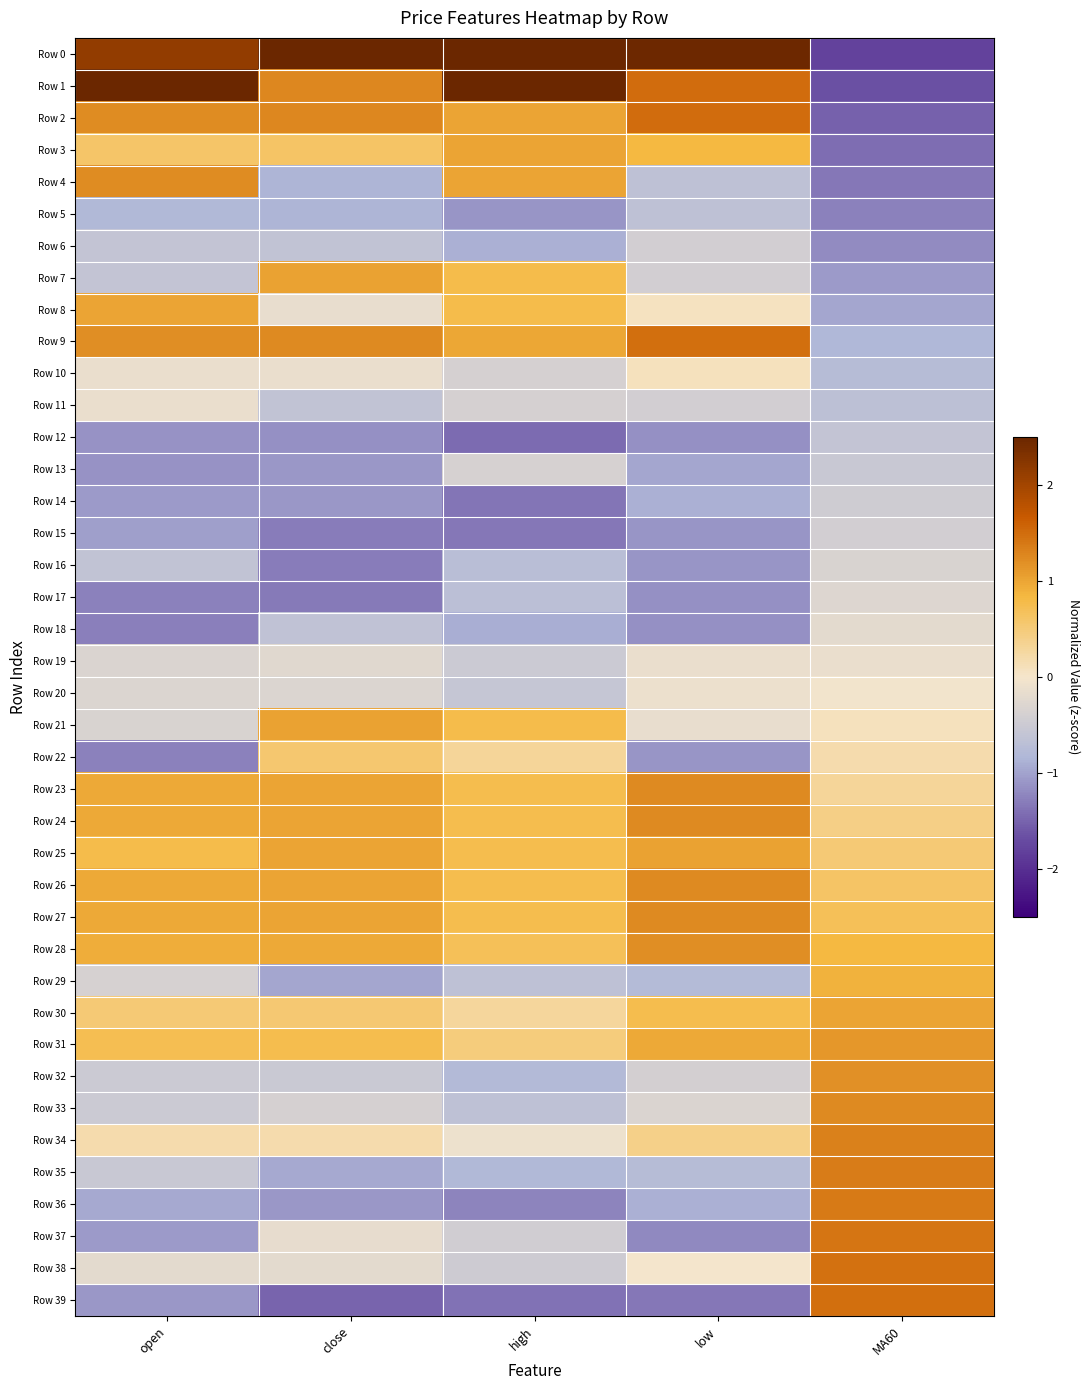

What is the spread (max minus min) of values at low?

3.8